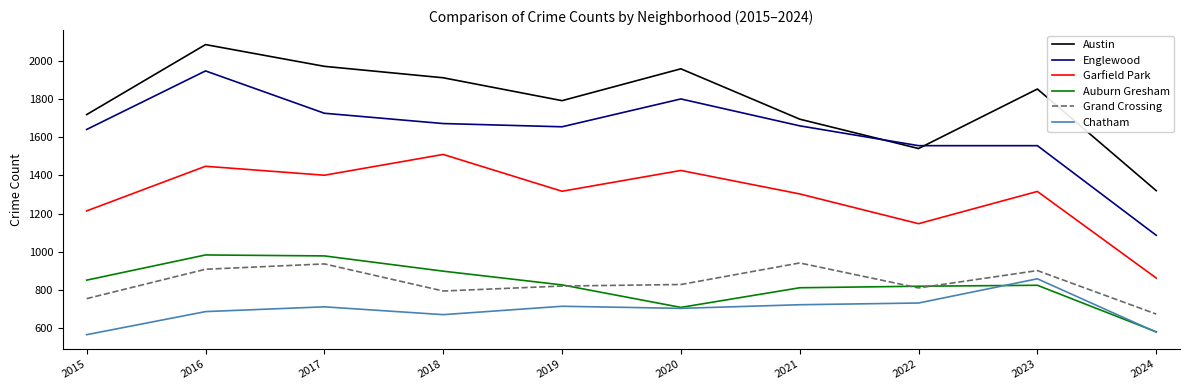

At which category does Grand Crossing reach its first local valley?

2018